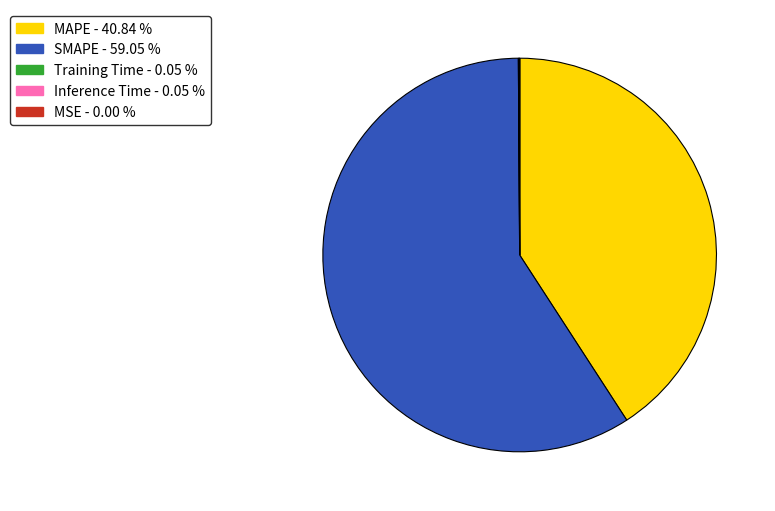

Does SMAPE account for over 50% of the chart?

Yes